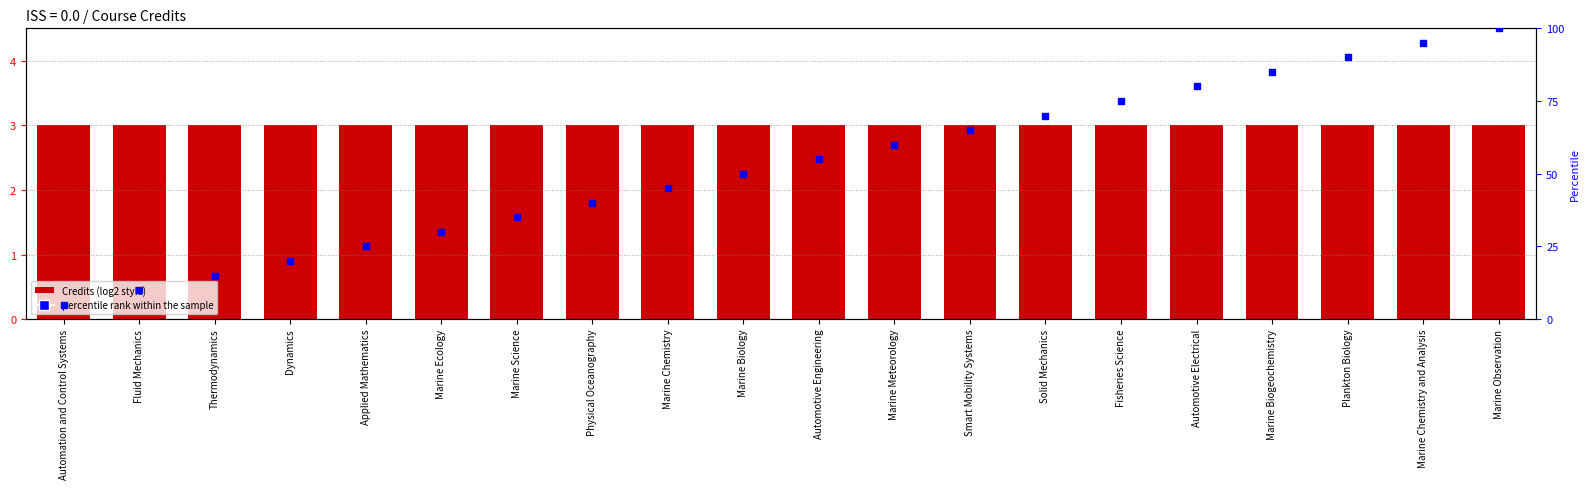

What are all the series names shown in the legend?

Credits, percentile rank within the sample